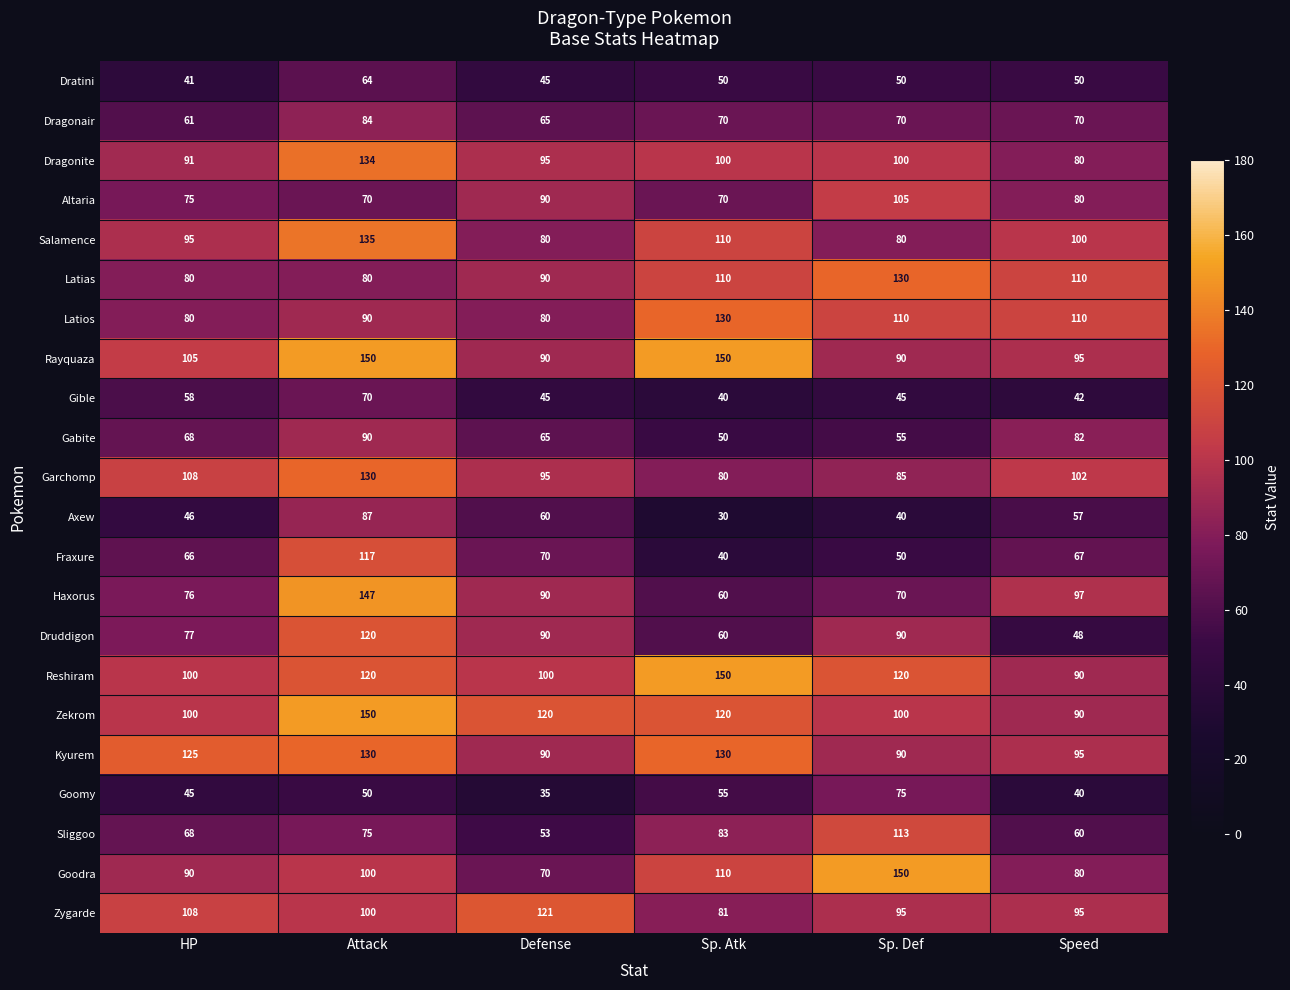

What is the difference between the maximum and minimum values in the Altaria series?

35